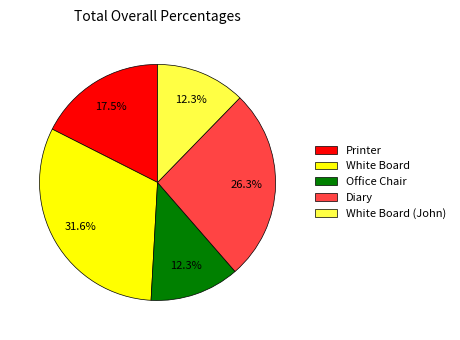

Combined, do Office Chair and Printer account for over 50%?

No